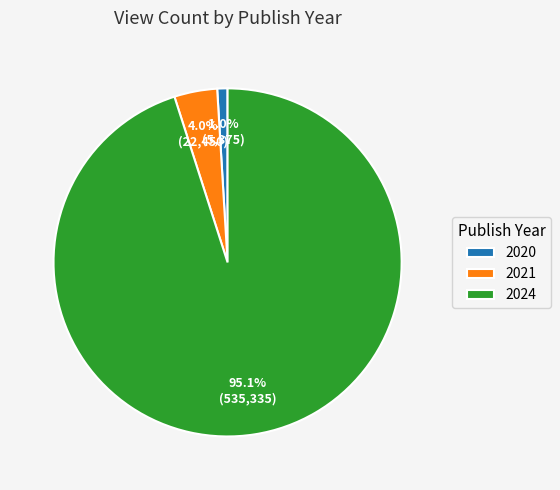

What is the smallest slice in the pie chart?

2020